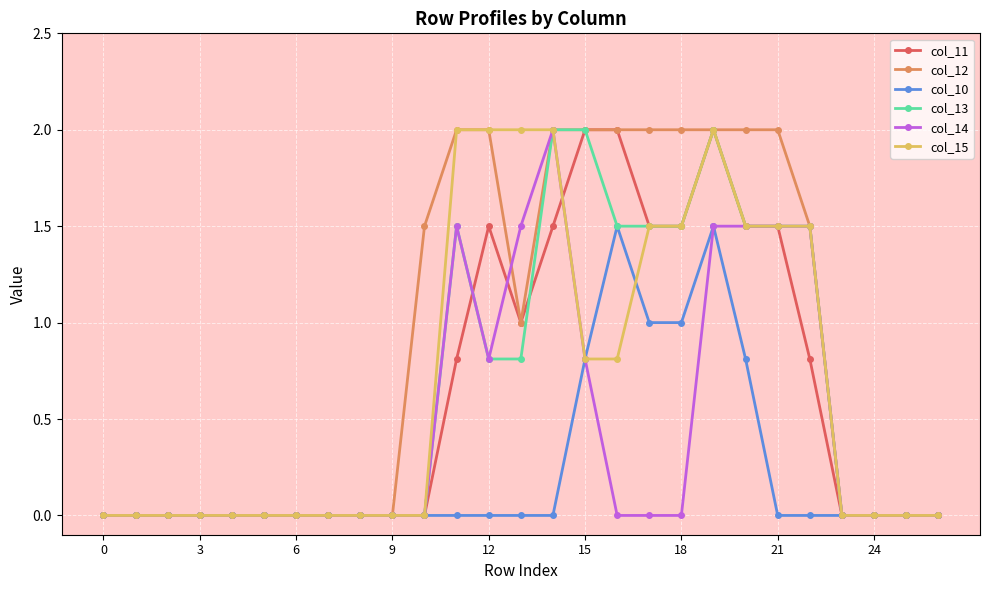

What is the value of the col_14 point at the 23rd from the left?

1.5